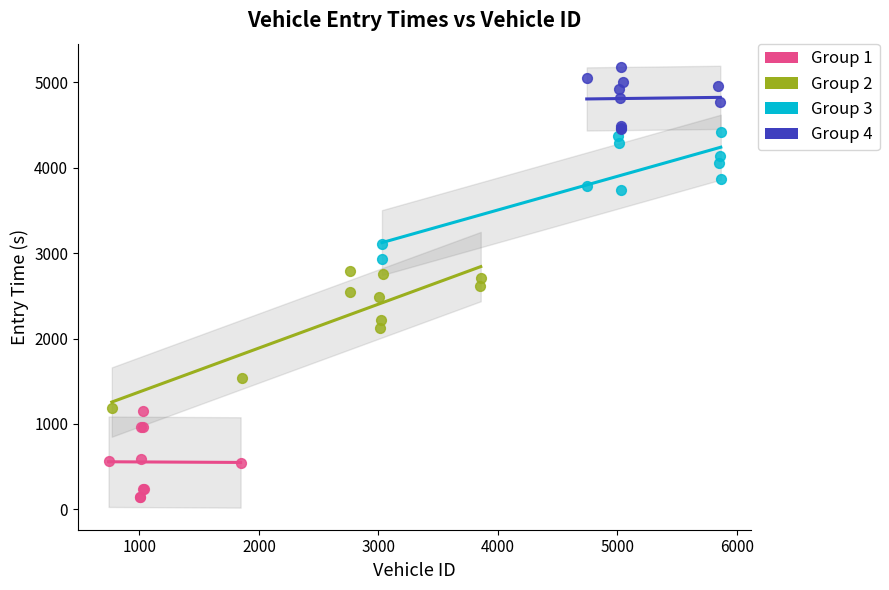

Which series contains the highest Y value?

Group 4